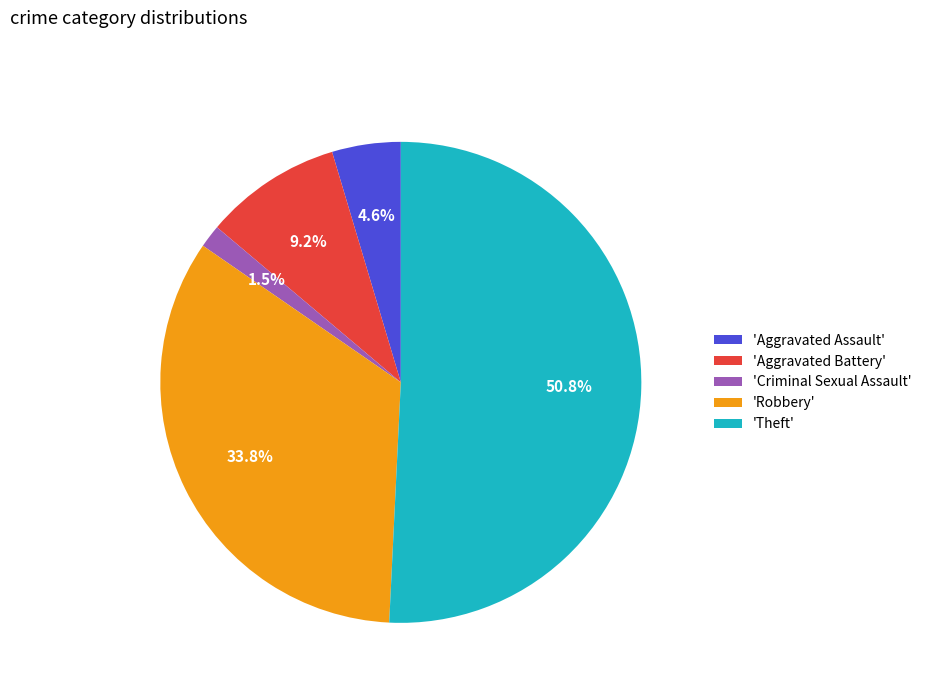

To the nearest percent, what is the average slice percentage?

20%